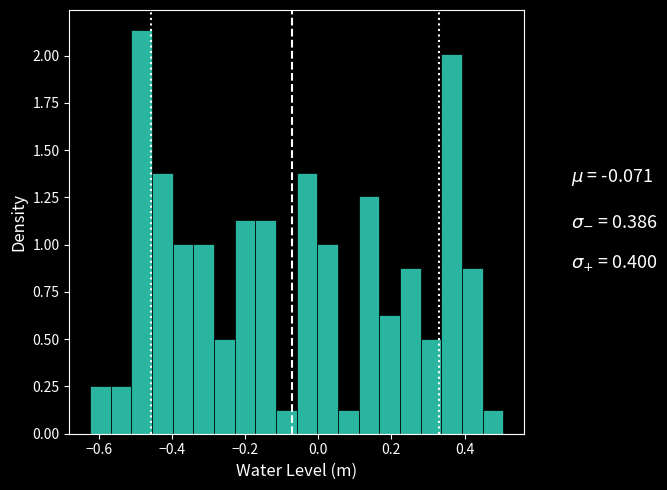

Read against the x-axis, roughly where is the centre of the tallest bar?

-0.48